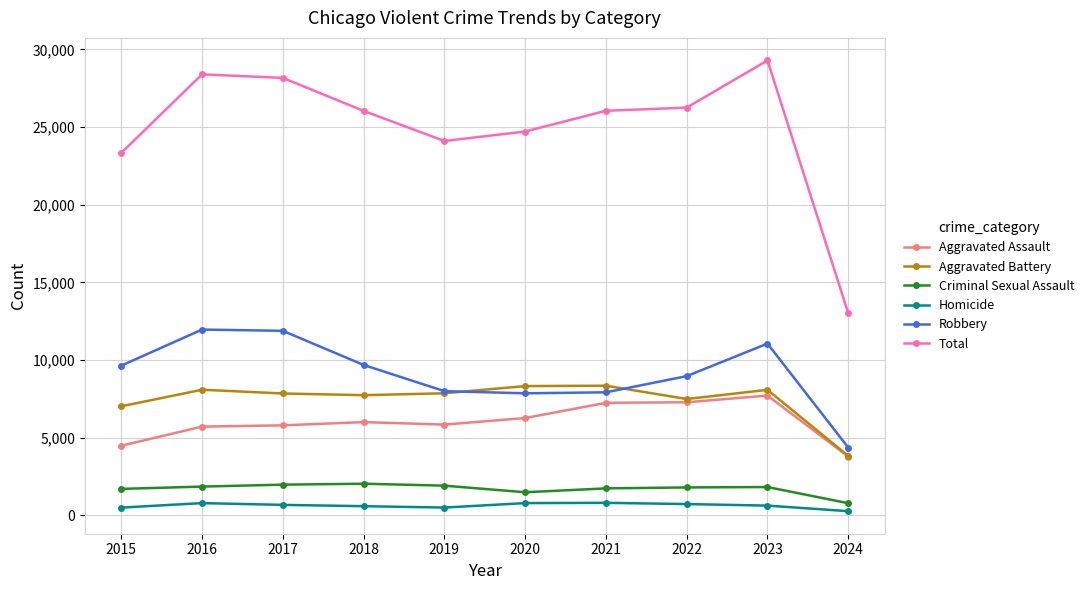

Does the chart have visible grid lines?

Yes